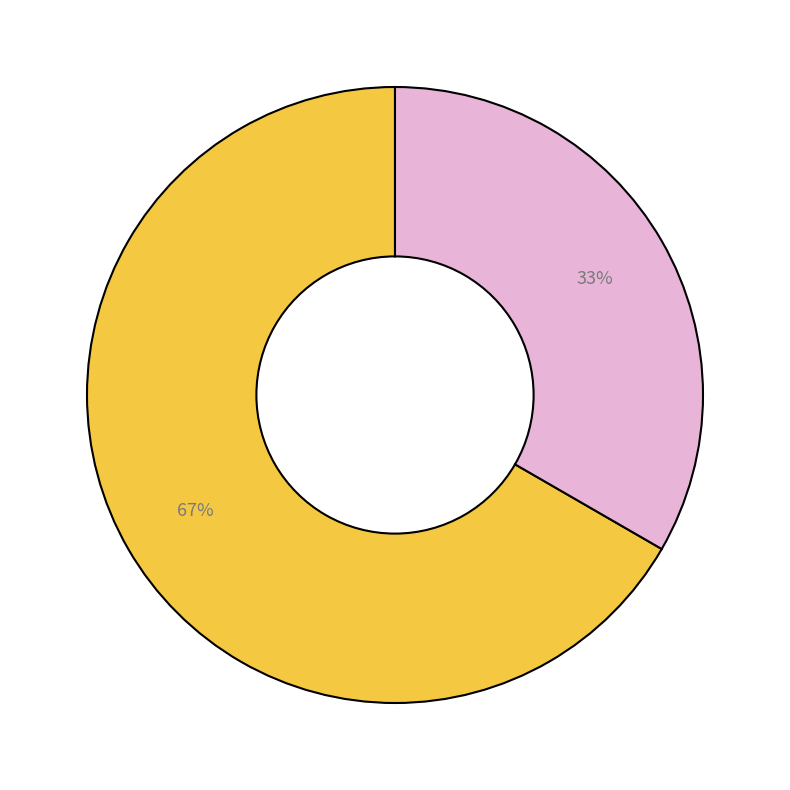

Is there any slice that represents more than half of the pie?

Yes